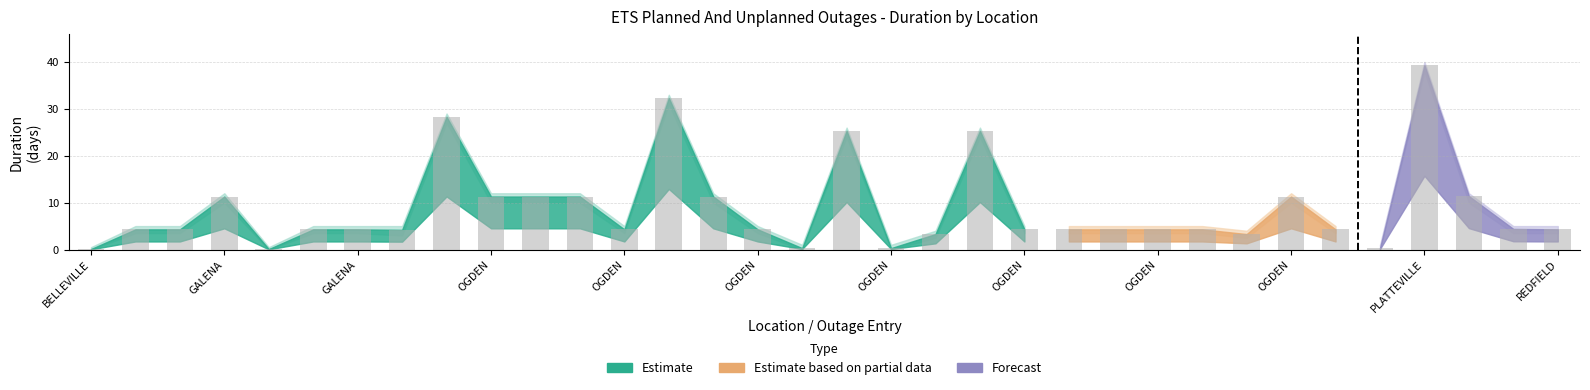

What is the sum of all values?

301.9